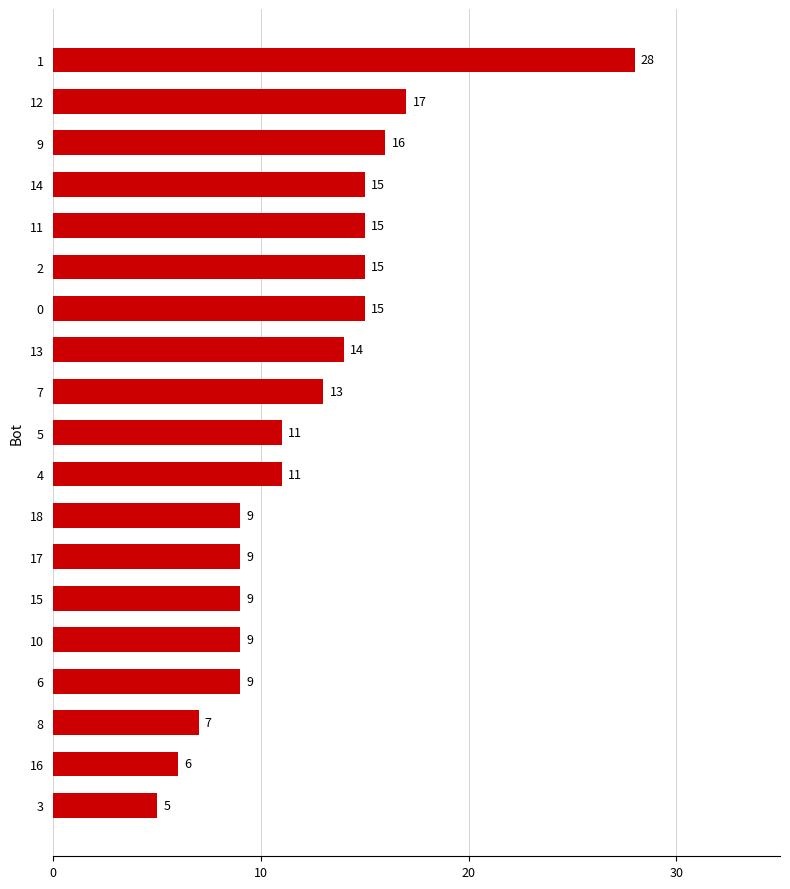

Reading bottom to top, extract all data points from this chart.

3=5	16=6	8=7	6=9	10=9	15=9	17=9	18=9	4=11	5=11	7=13	13=14	0=15	2=15	11=15	14=15	9=16	12=17	1=28